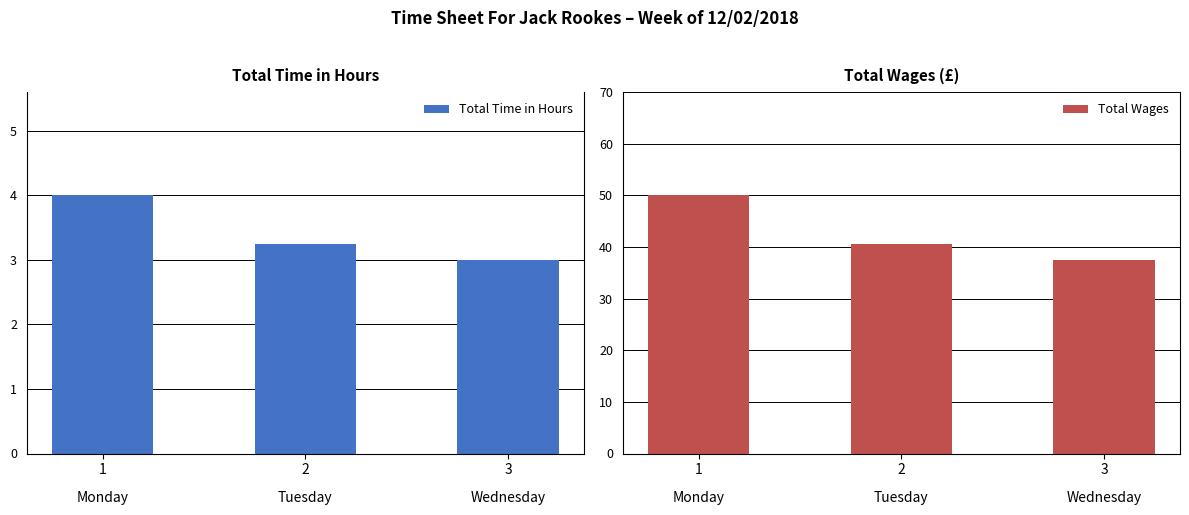

Is the value of Total Time in Hours at 3 greater than the value of Total Wages at 2?

No